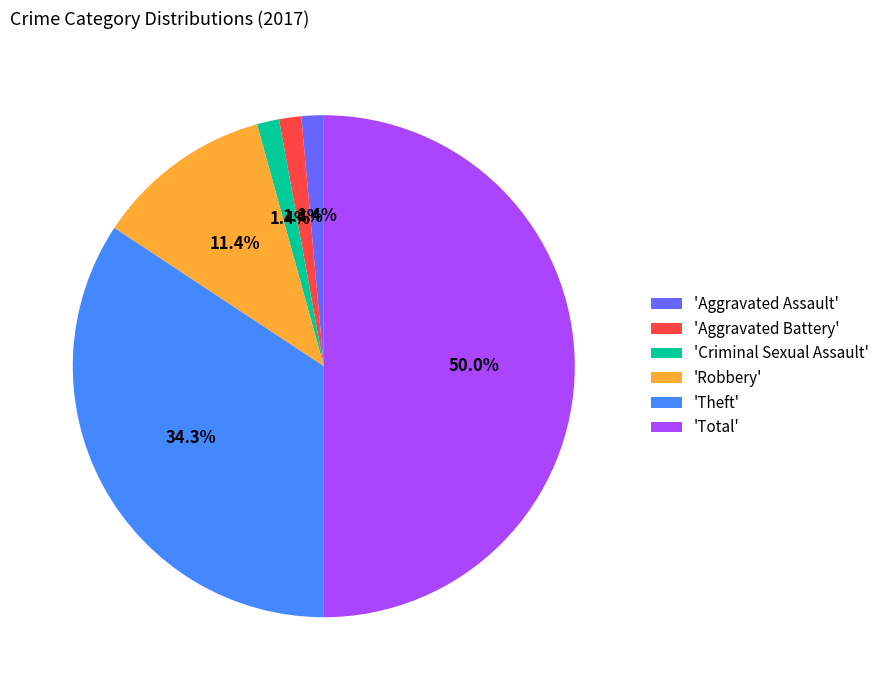

Count the number of slices in the pie.

6